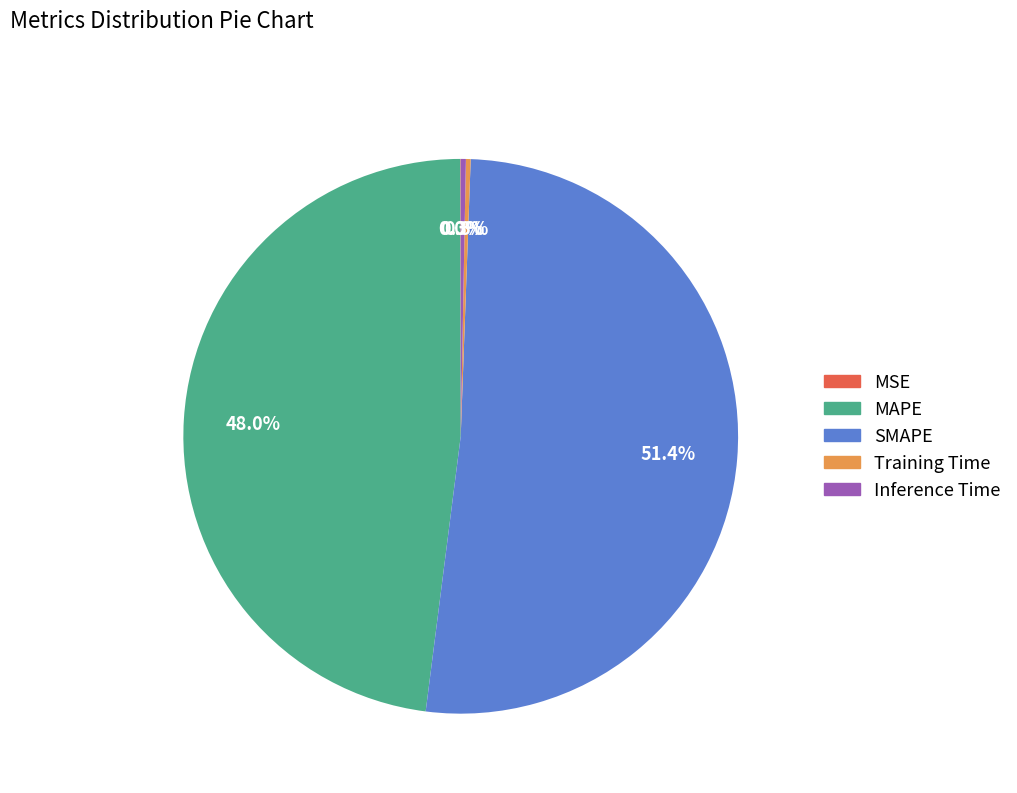

To the nearest percent, what is the average slice percentage?

20%